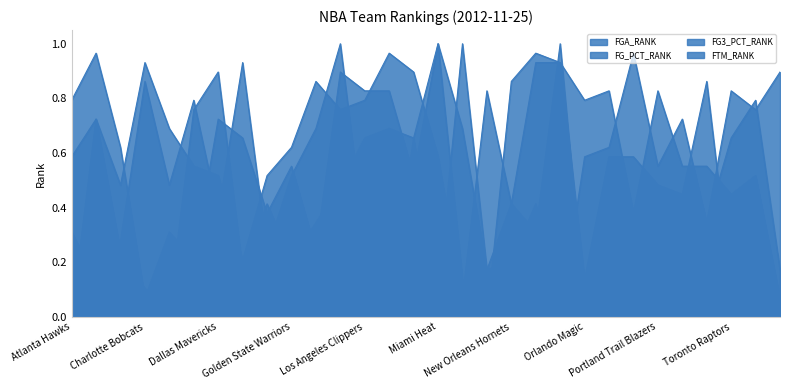

How many data points in FTM_RANK are above 0?

29